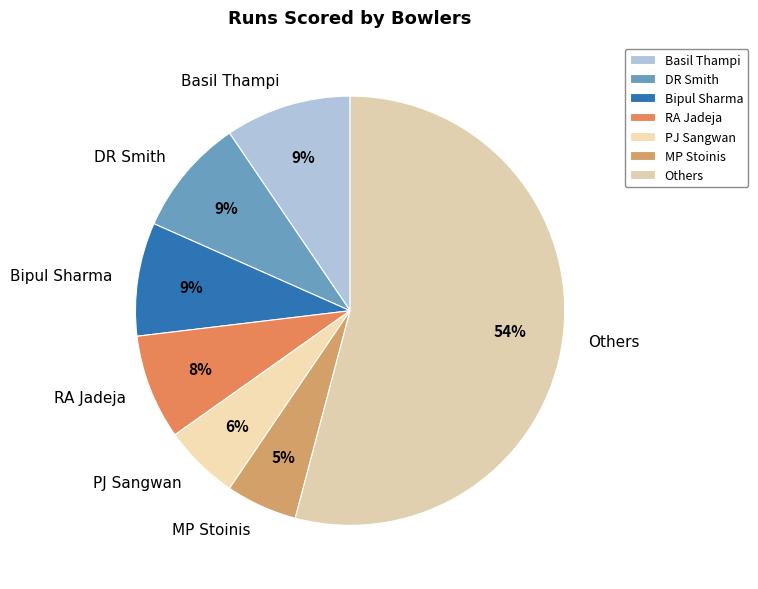

Which slice represents more than half of the pie?

Others